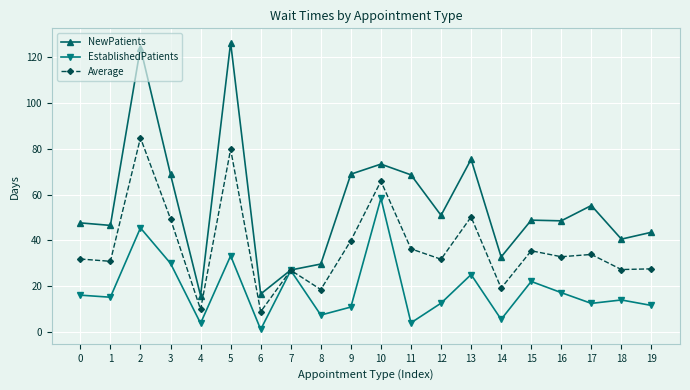

True or false: EstablishedPatients has a value of 25.8 at 10.

False